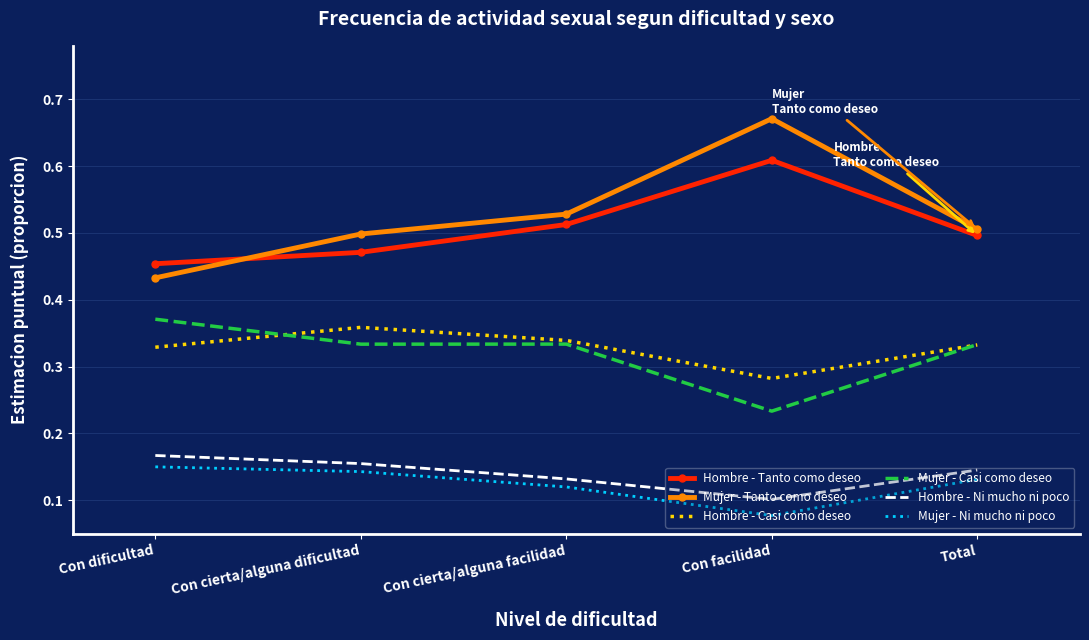

At which category does the chart reach its minimum across all series?

Con facilidad